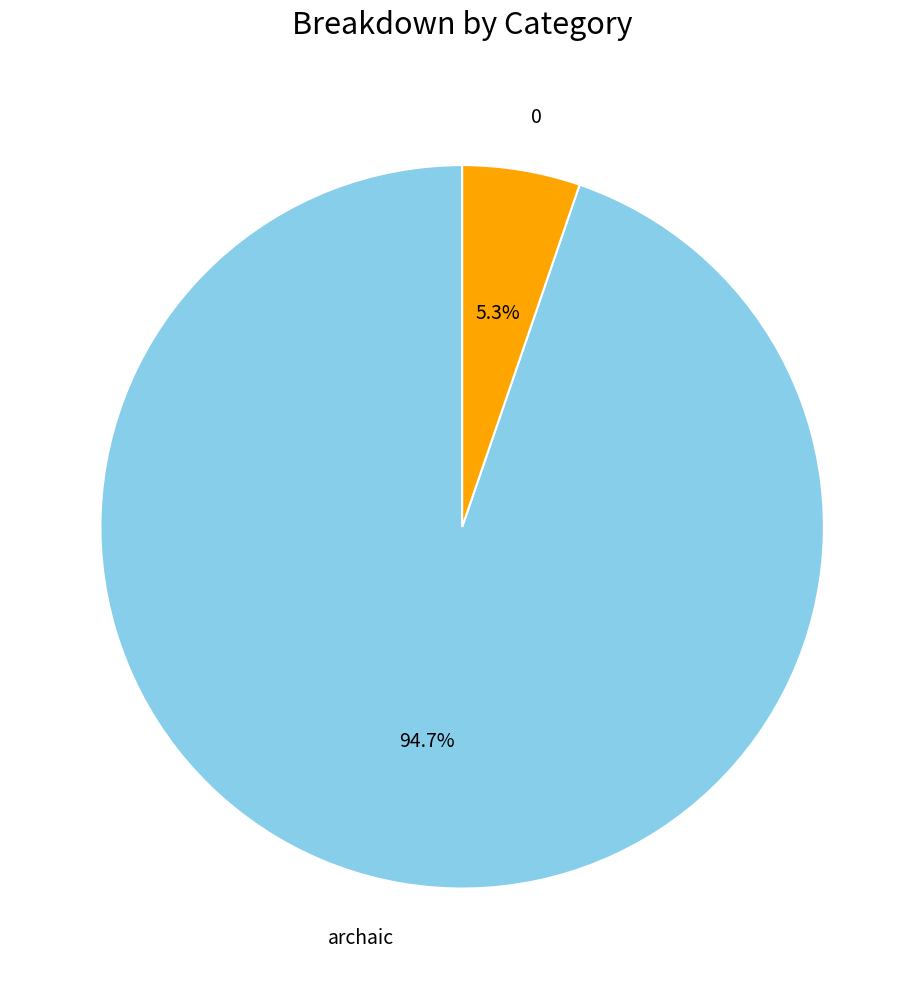

What is the largest slice in the pie chart?

archaic